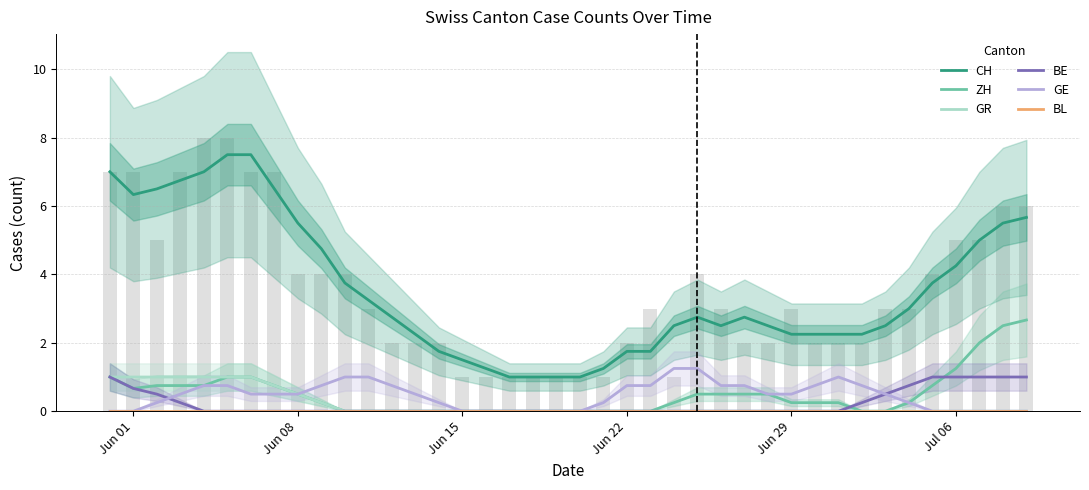

The value of BE at 7 is -0.6. True or false?

False